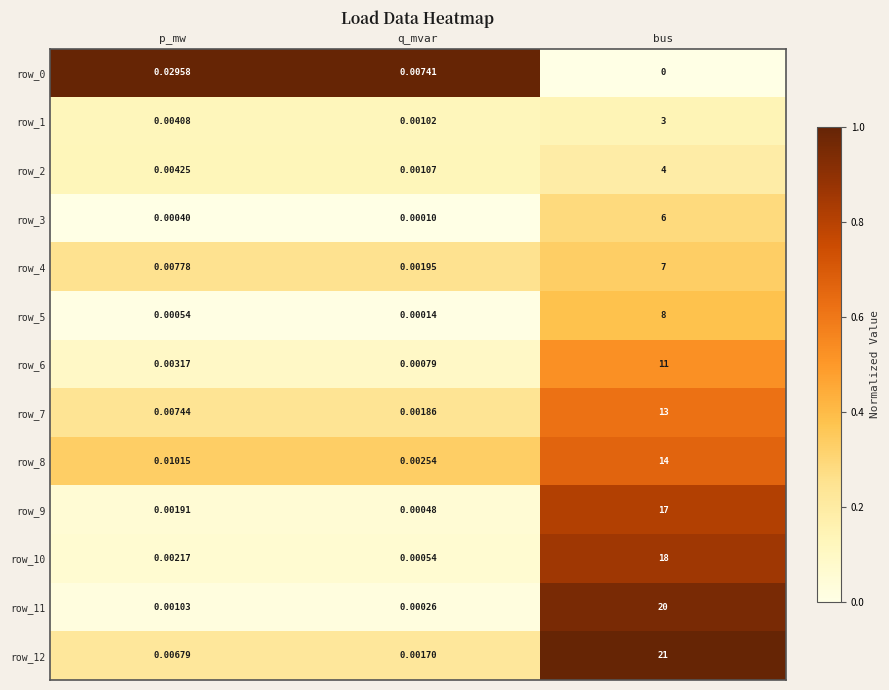

Is the value of row_8 at bus greater than the value of row_11 at p_mw?

Yes